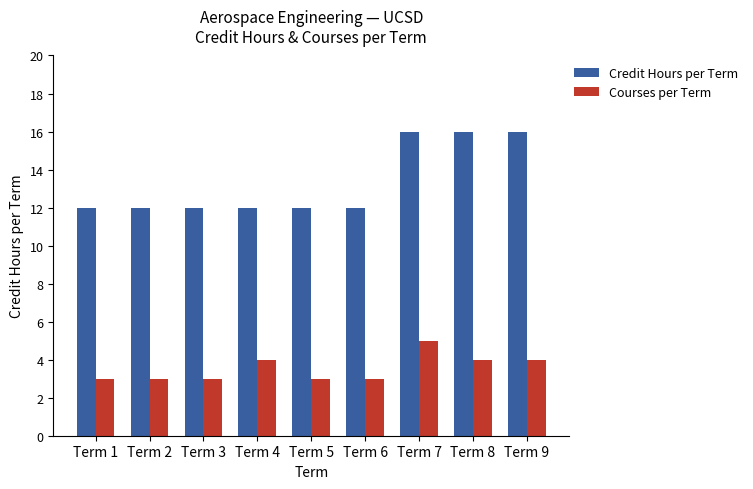

What are all the series names shown in the legend?

Credit Hours per Term, Courses per Term